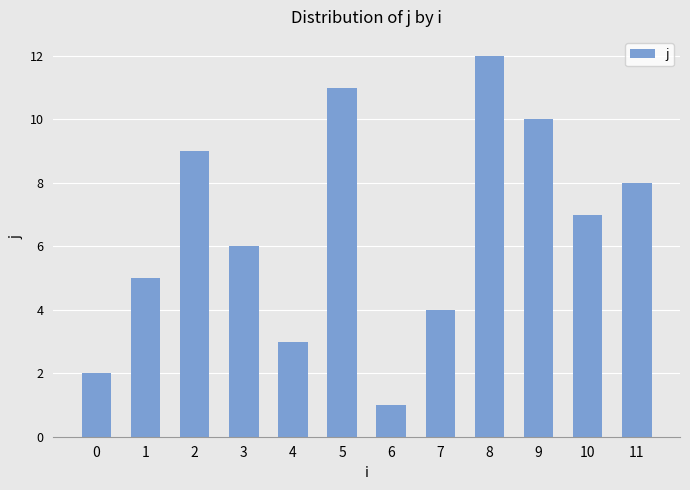

Reading left to right, list all the values displayed in this chart.

2	5	9	6	3	11	1	4	12	10	7	8